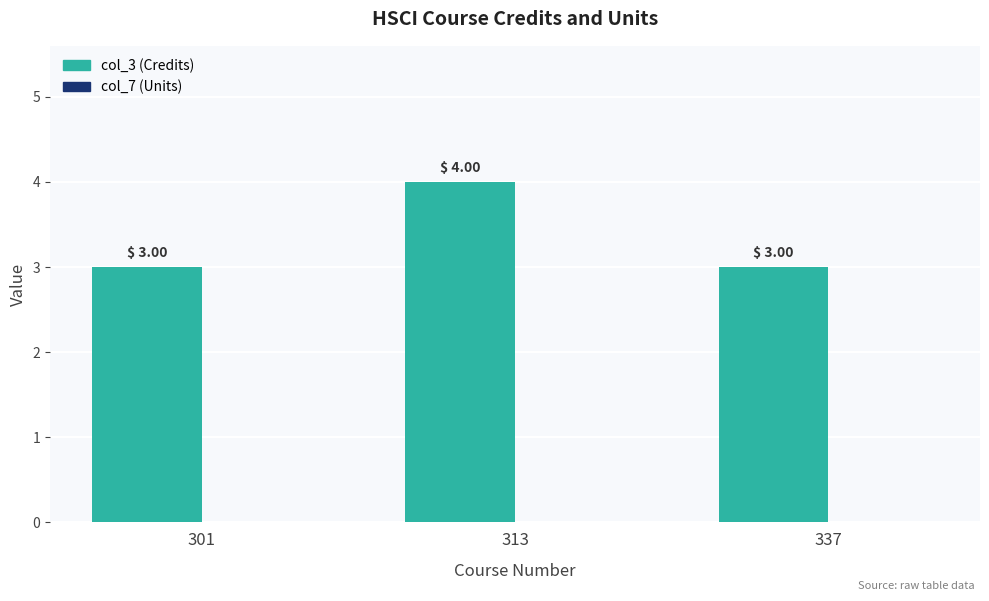

Count the number of data series in this chart.

1